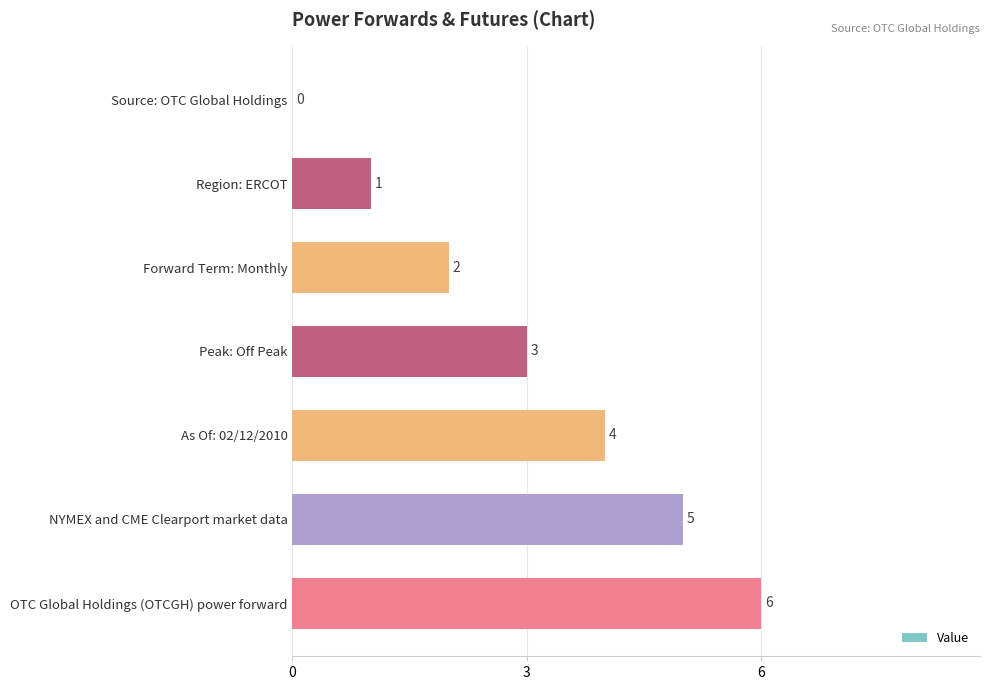

How many categories are shown in the chart?

7